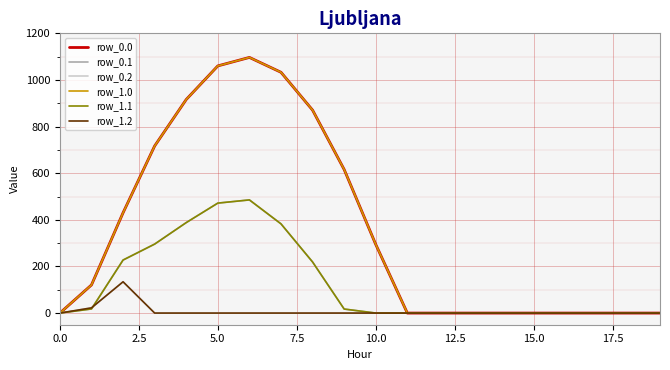

Does the chart display data point markers on the line(s)?

No